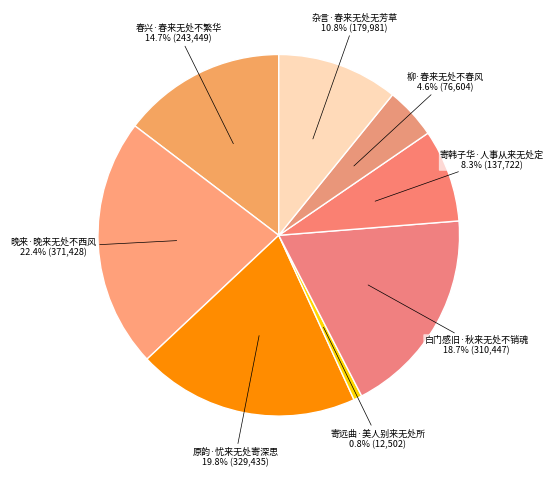

True or false: 寄远曲·美人别来无处所 accounts for 1% of the total.

True